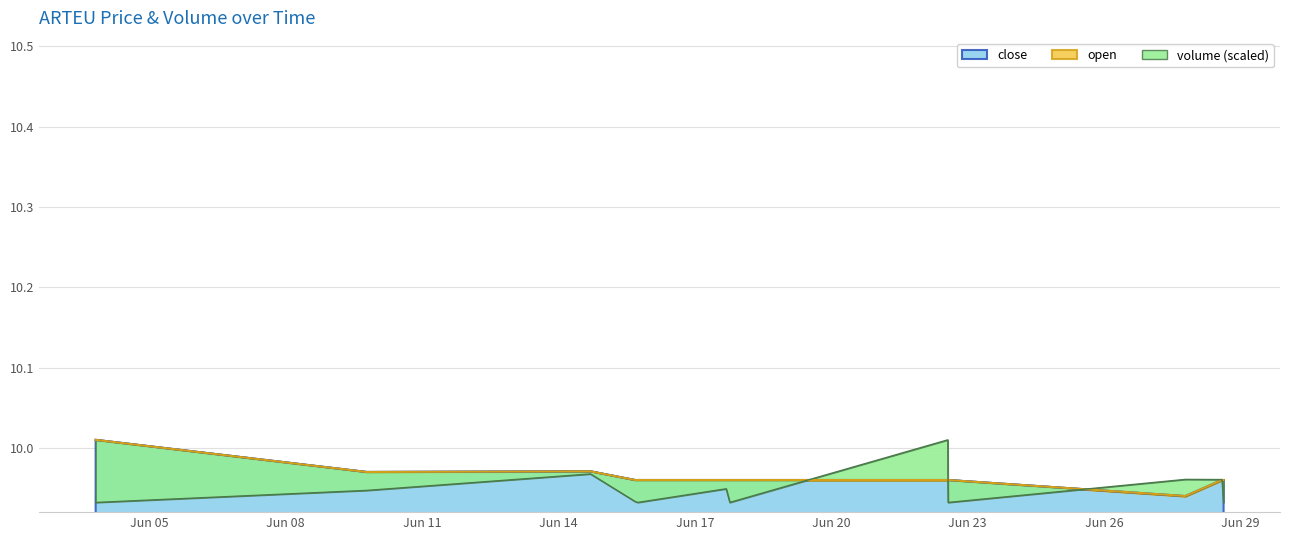

Which category has the lowest value in the volume series?

2022-06-03 19:55:00